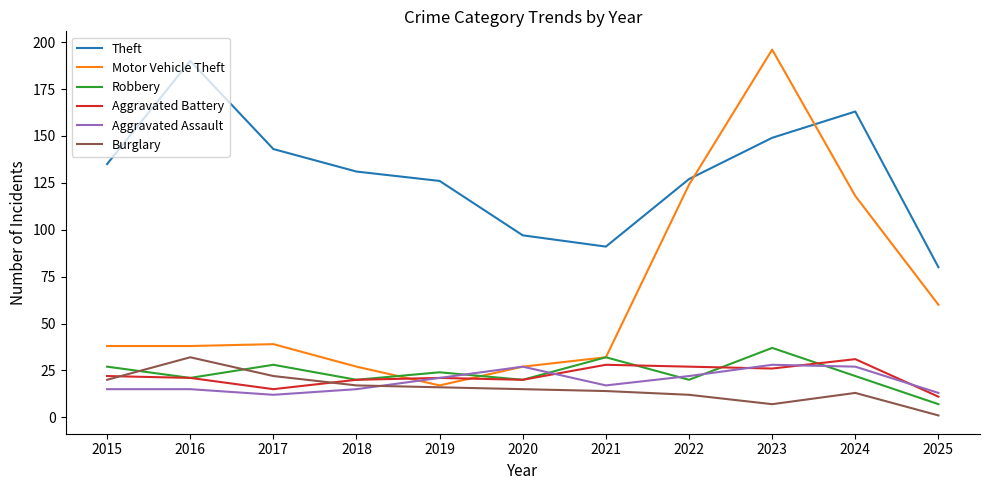

Reading left to right, what are all the values shown in this chart?

Theft: 2015=135	2016=190	2017=143	2018=131	2019=126	2020=97	2021=91	2022=127	2023=149	2024=163	2025=80
Motor Vehicle Theft: 2015=38	2016=38	2017=39	2018=27	2019=17	2020=27	2021=32	2022=124	2023=196	2024=118	2025=60
Robbery: 2015=27	2016=21	2017=28	2018=20	2019=24	2020=20	2021=32	2022=20	2023=37	2024=22	2025=7
Aggravated Battery: 2015=22	2016=21	2017=15	2018=20	2019=21	2020=20	2021=28	2022=27	2023=26	2024=31	2025=11
Aggravated Assault: 2015=15	2016=15	2017=12	2018=15	2019=21	2020=27	2021=17	2022=22	2023=28	2024=27	2025=13
Burglary: 2015=20	2016=32	2017=22	2018=17	2019=16	2020=15	2021=14	2022=12	2023=7	2024=13	2025=1